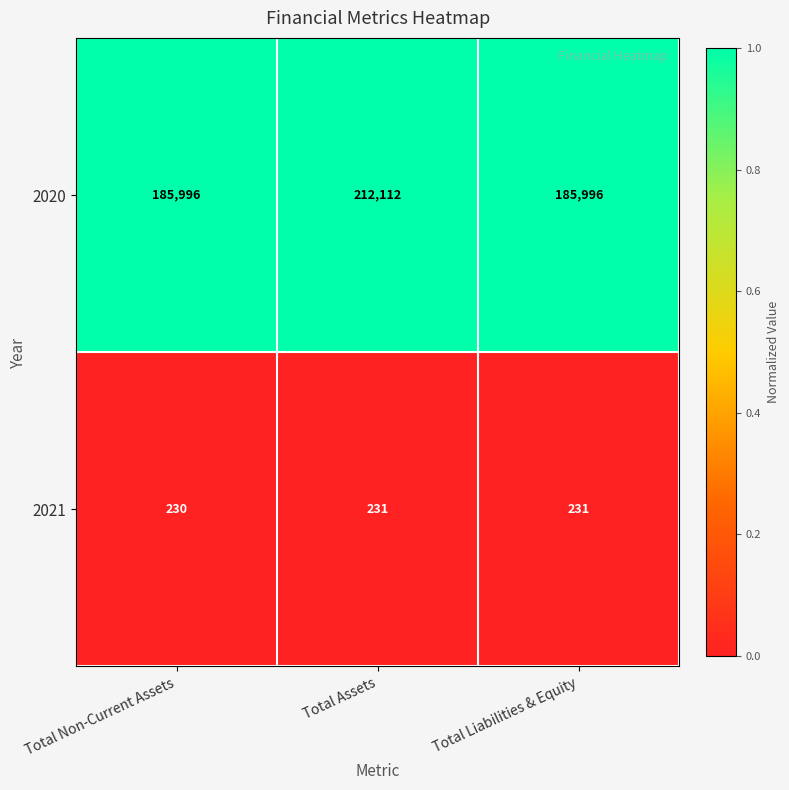

Which series has the largest total across all categories?

2020